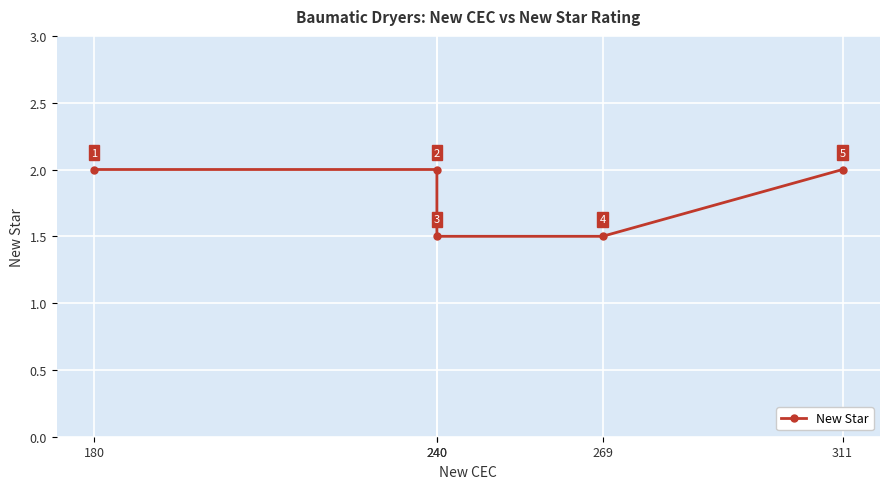

What is the approximate value at 180?

2.0